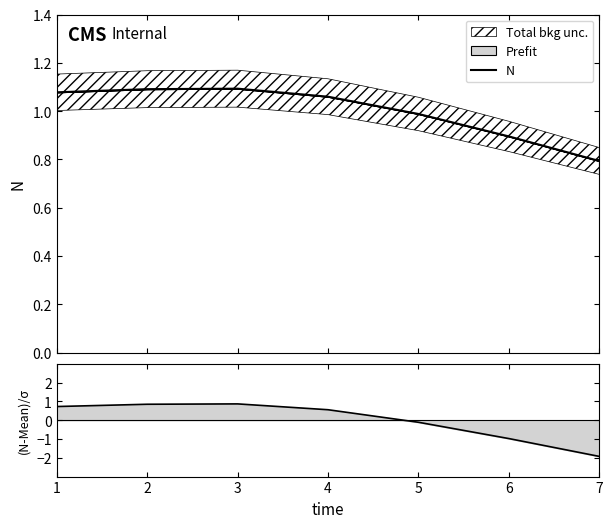

At which category does the chart reach its peak across all series?

3